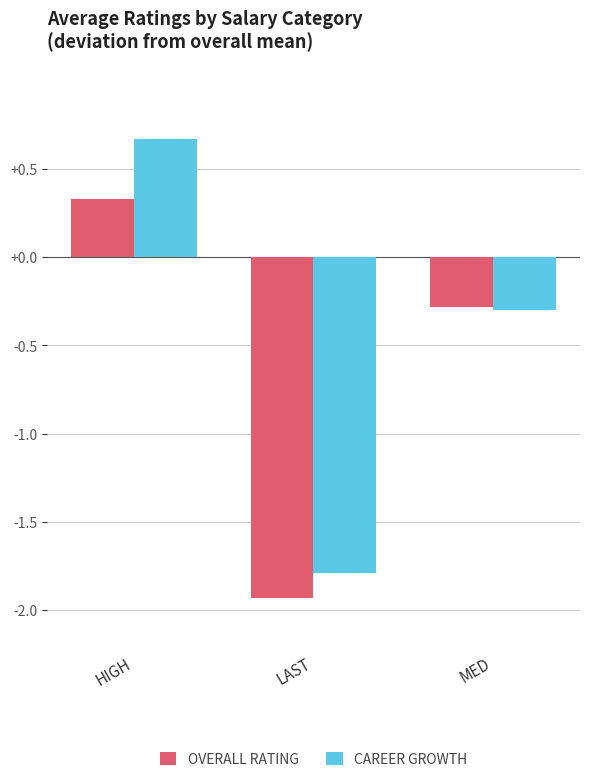

What is the approximate value of CAREER GROWTH at HIGH?

0.7